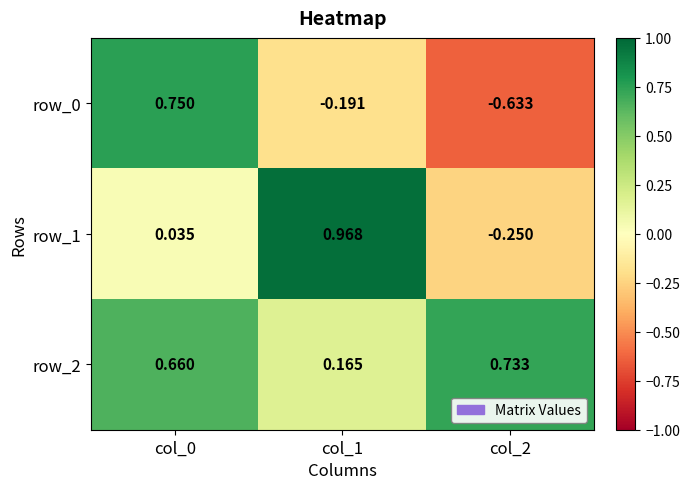

Is the value of row_1 at col_0 greater than the value of row_0 at col_0?

No